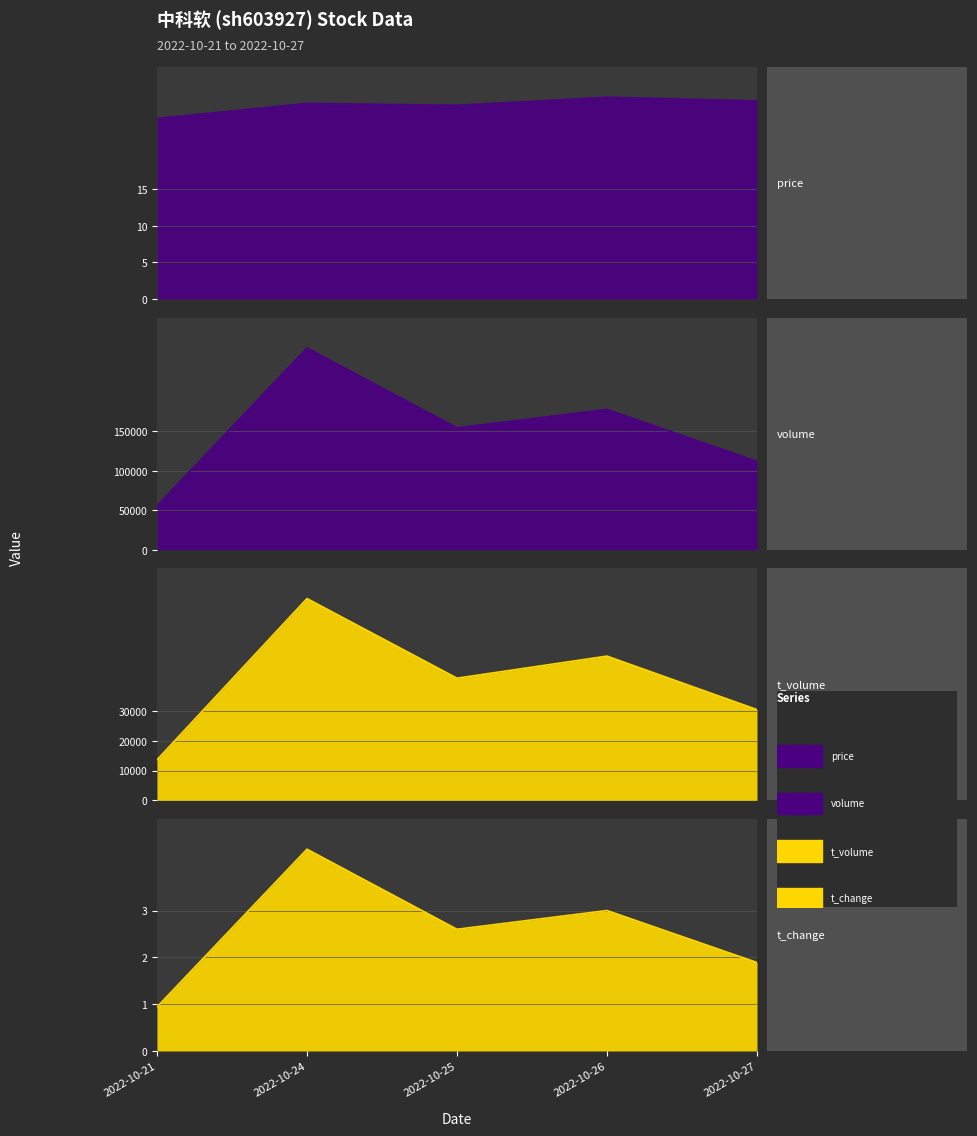

What are all the series names shown in the legend?

price, volume, t_volume, t_change